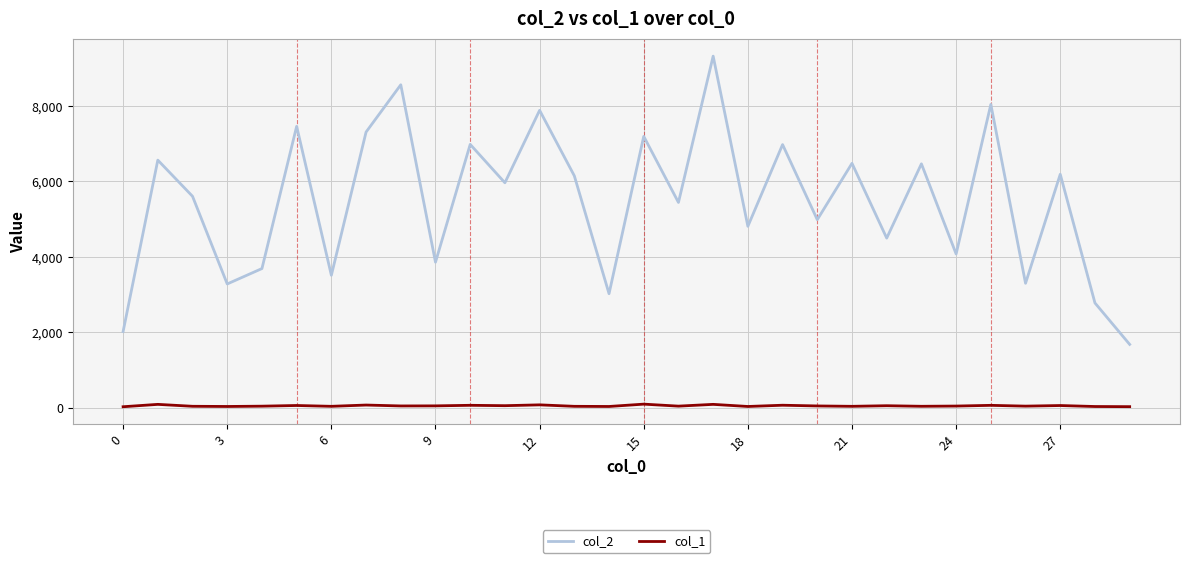

What is the maximum value shown in the chart?

9320